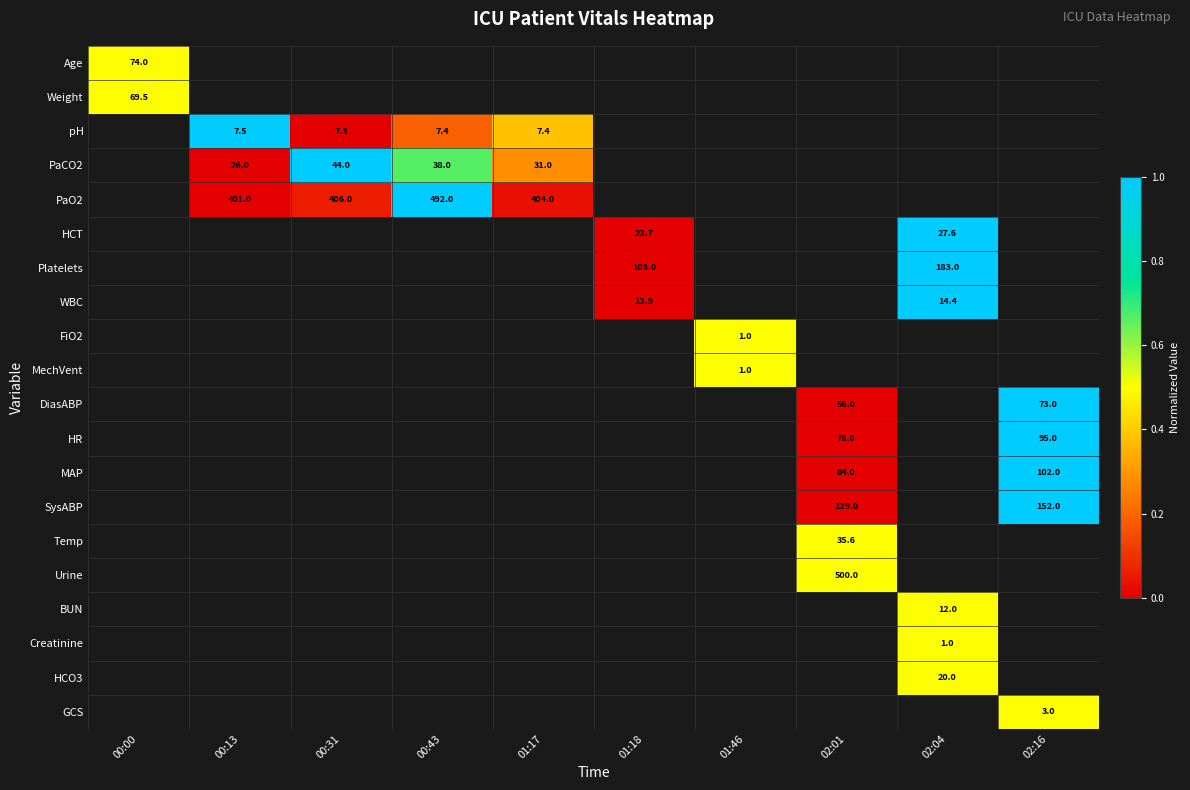

The pH series shows 7.3 at 00:31. True or false?

True